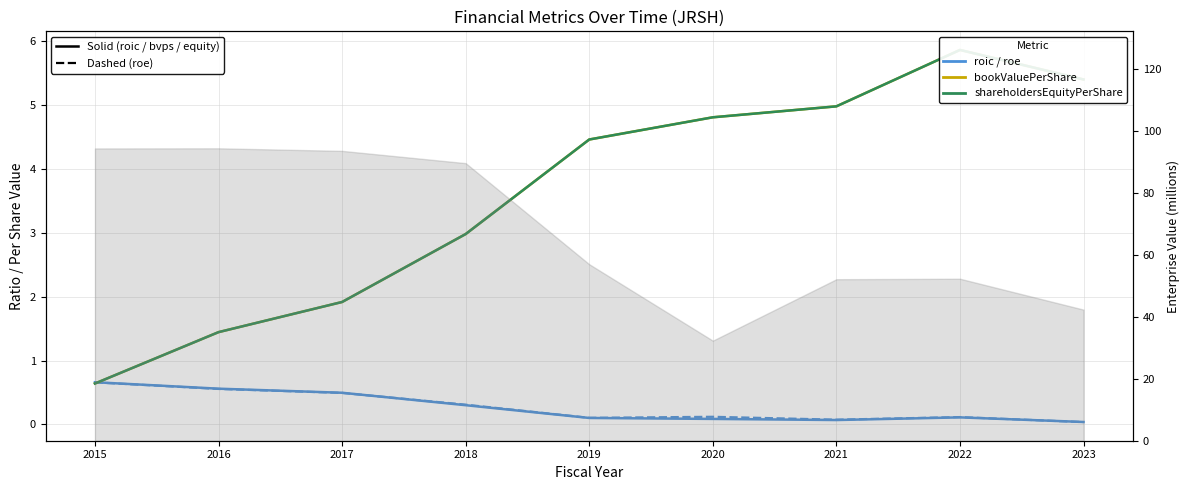

At which category is the sum across all series the highest?

2022